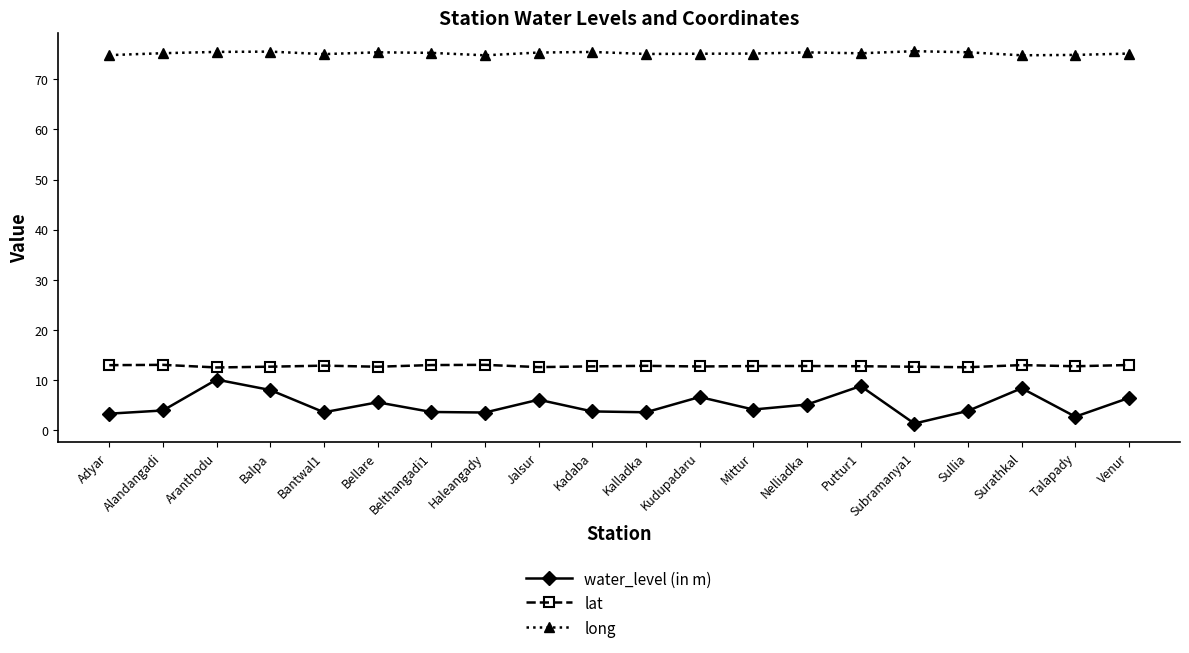

Is this an area chart (filled region under the line)?

No